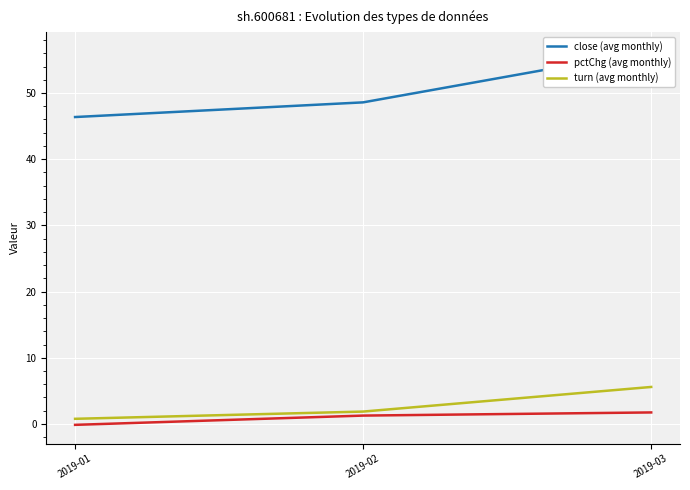

How many values in the close (avg monthly) series exceed 48?

2